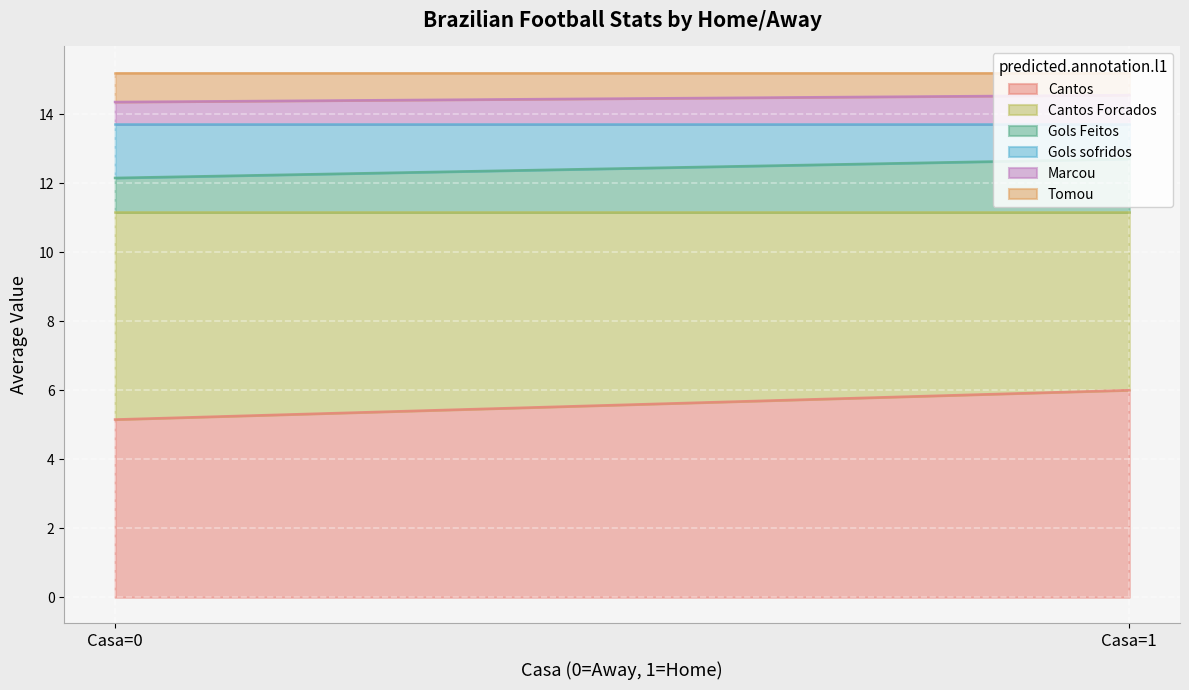

How many lines are shown in the chart?

6